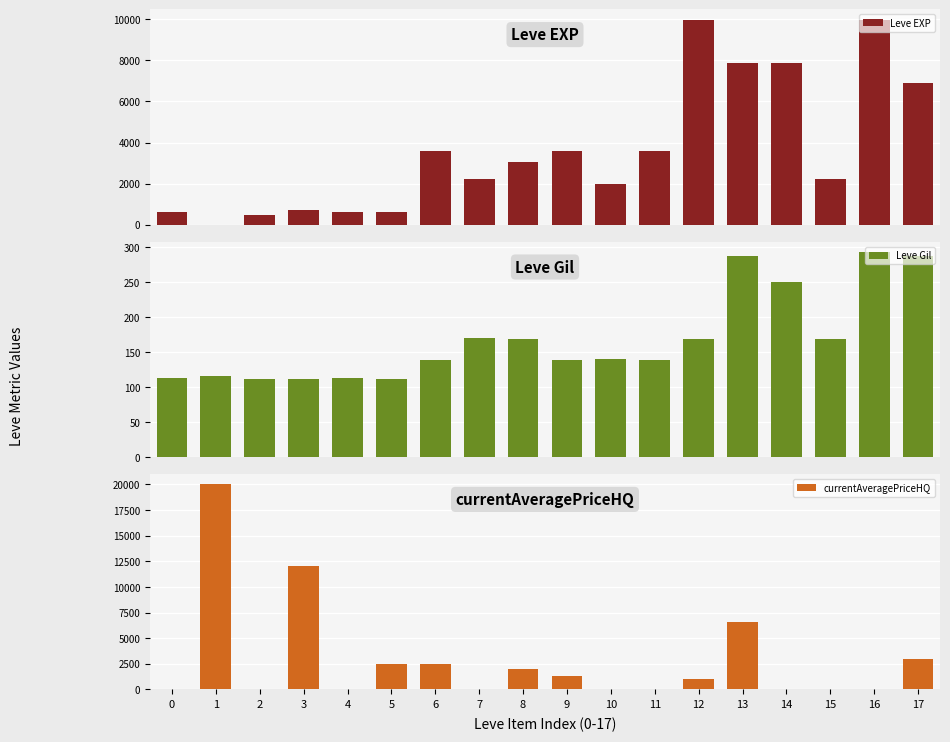

At 1, list the series in order from largest to smallest.

currentAveragePriceHQ, Leve Gil, Leve EXP